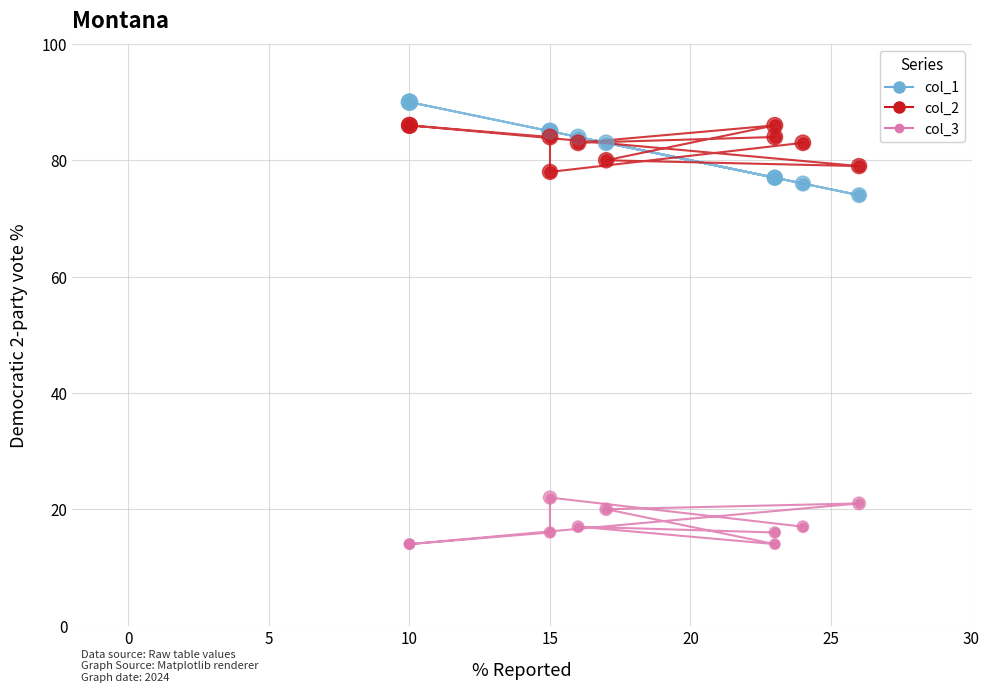

At how many categories does at least one series exceed 83?

7